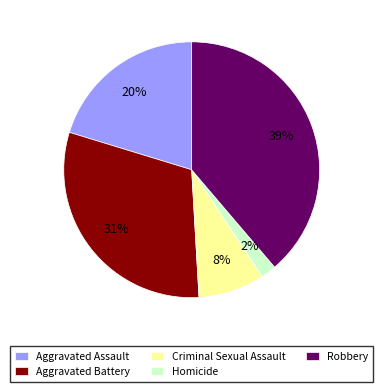

What is the ratio of the value at Homicide to the value at Criminal Sexual Assault?

0.2